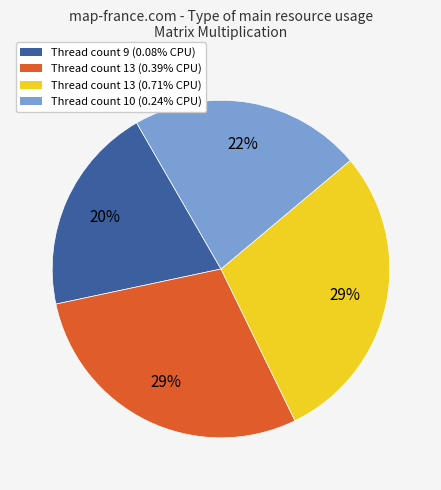

Is the sum of Thread count 13 (0.39% CPU) and Thread count 10 (0.24% CPU) greater than half?

Yes